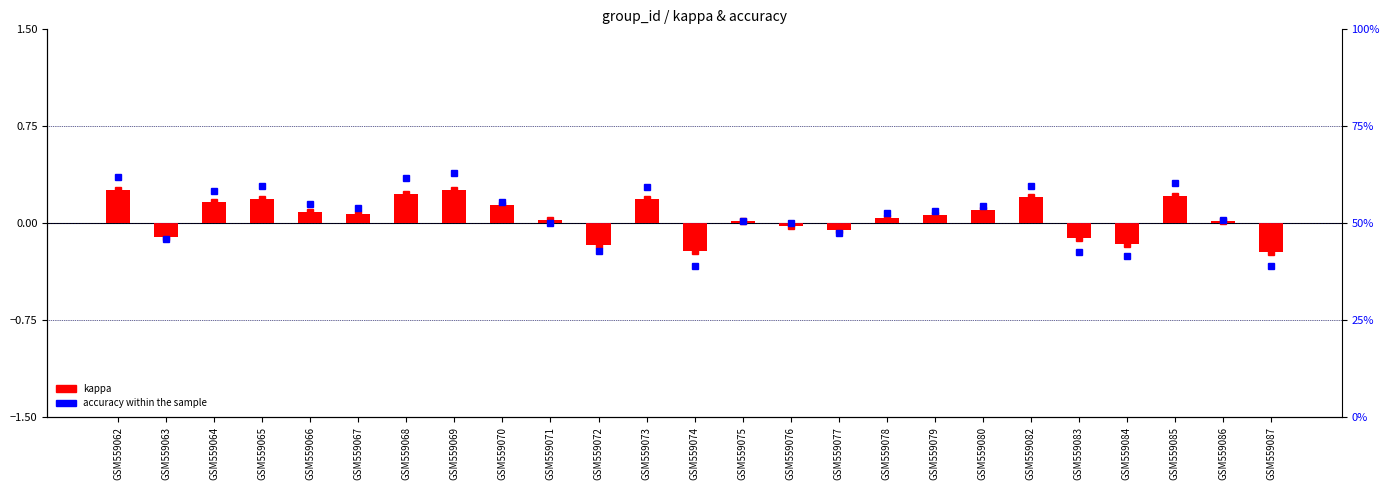

Rank the series by their average value, from highest to lowest.

accuracy, kappa